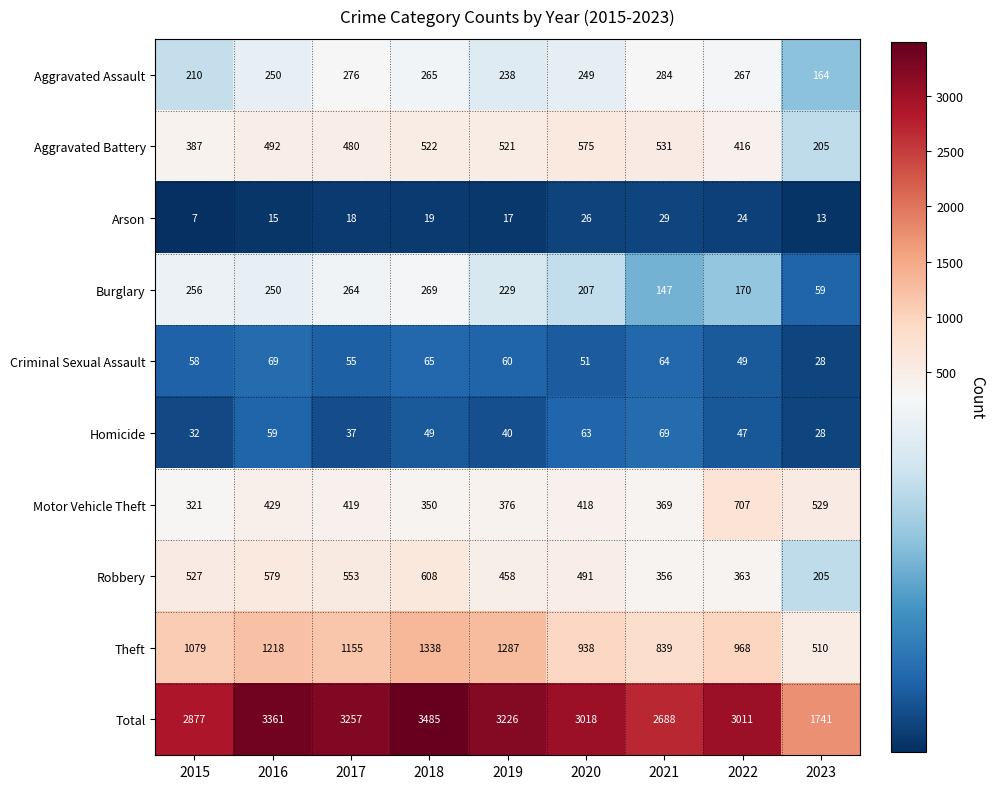

Which series has the largest total across all categories?

Total